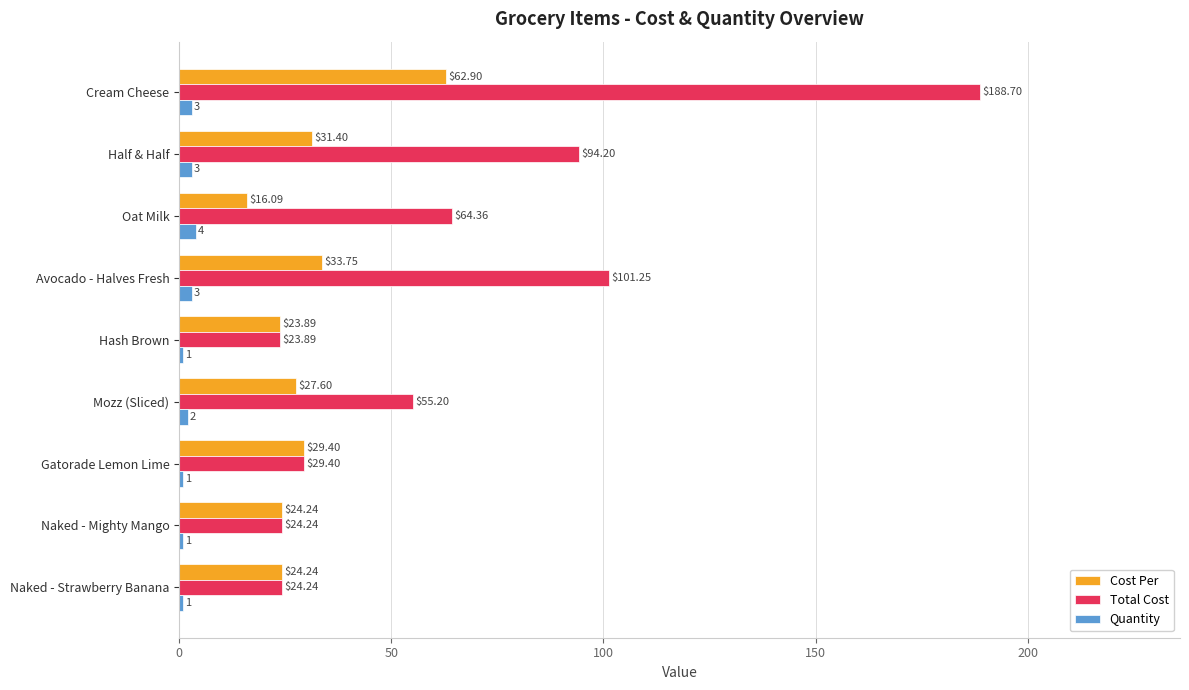

Where is Total Cost nearest to the value 106?

Avocado - Halves Fresh